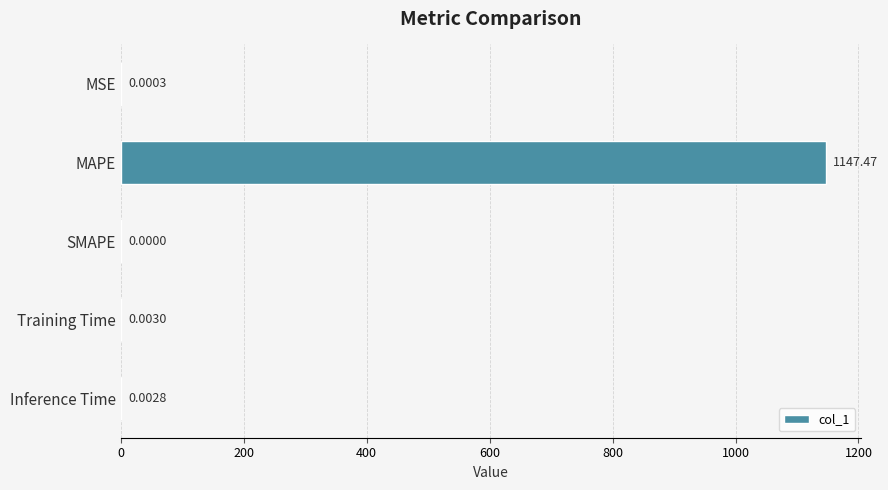

What is the sum of all values?

1147.5